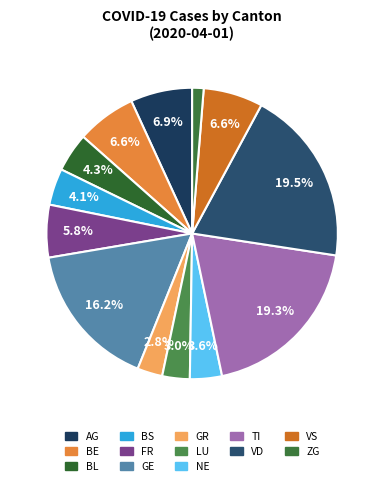

Count the number of slices in the pie.

13